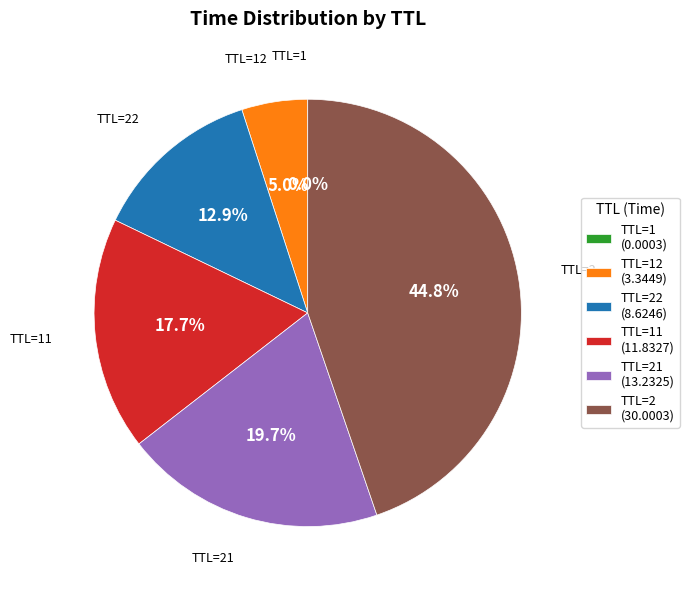

Does TTL=22 account for over 50% of the chart?

No